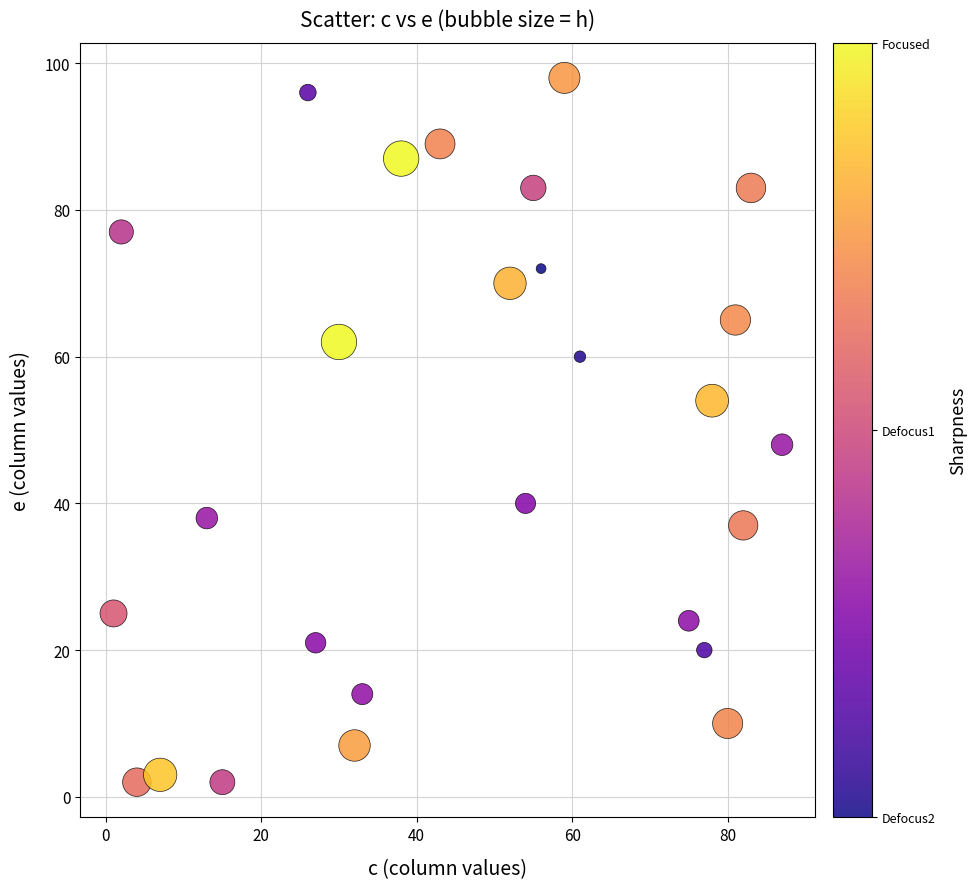

What is the range of X values (max minus min)?

86